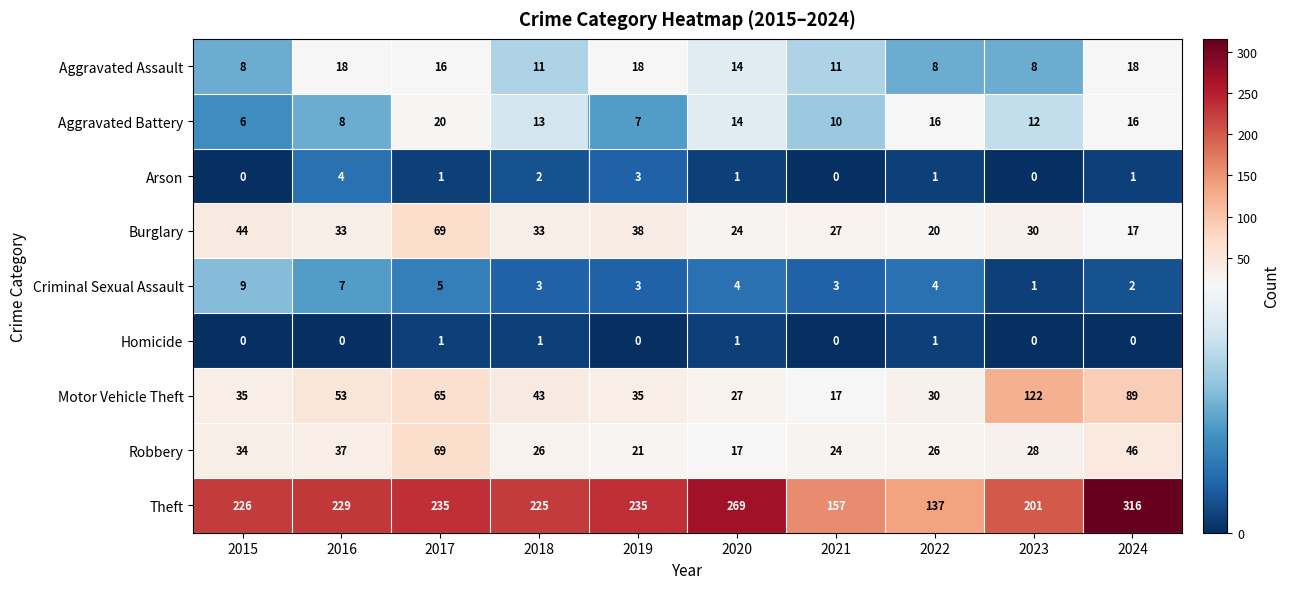

What is the difference between the Burglary values at 2022 and 2021?

7